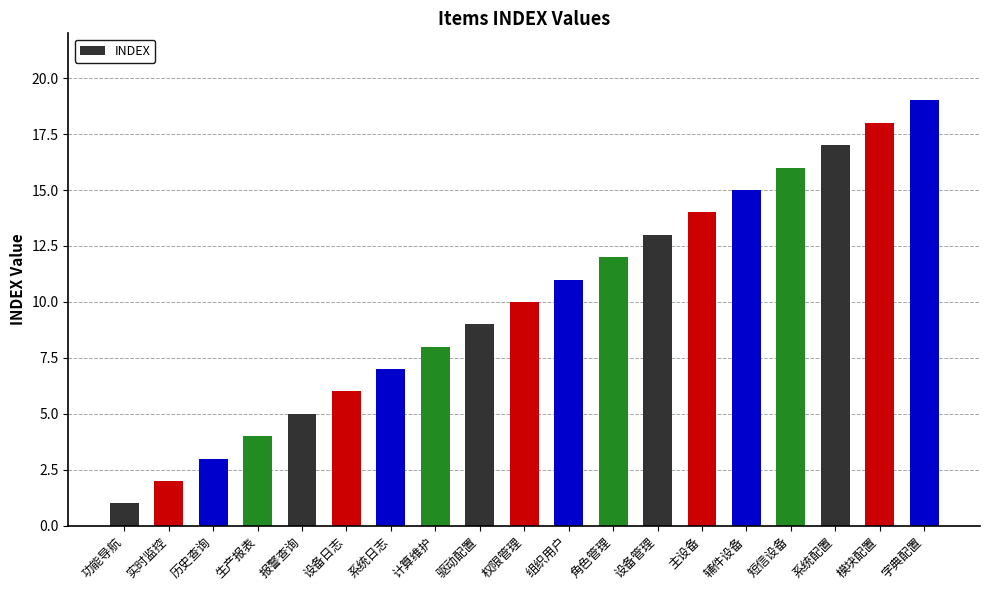

What is the greatest value displayed?

19